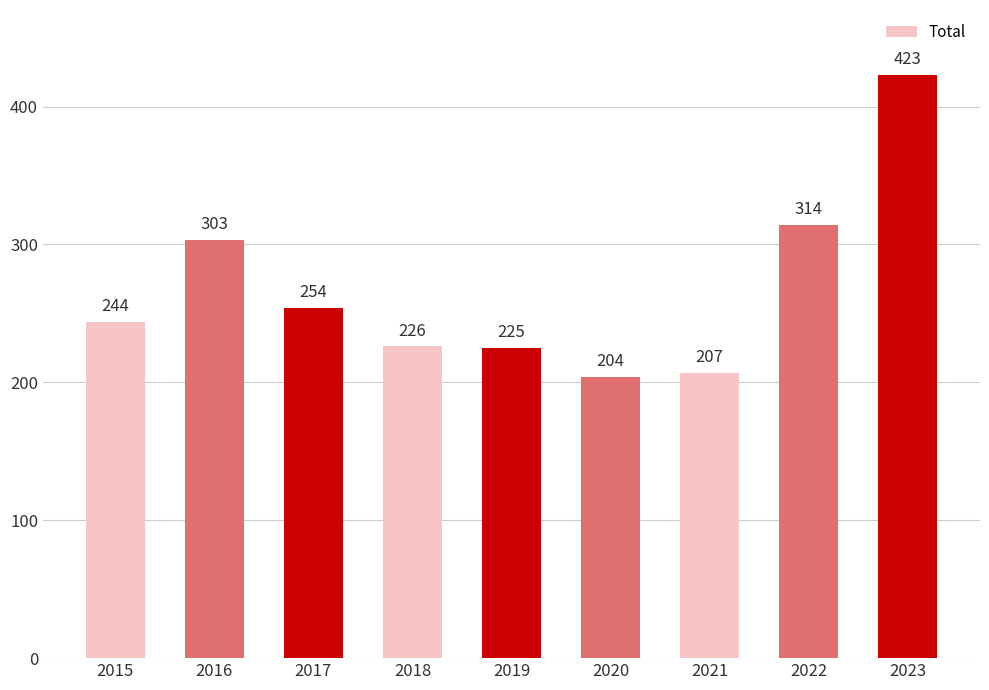

Is it true that the value at 2023 is 423?

True